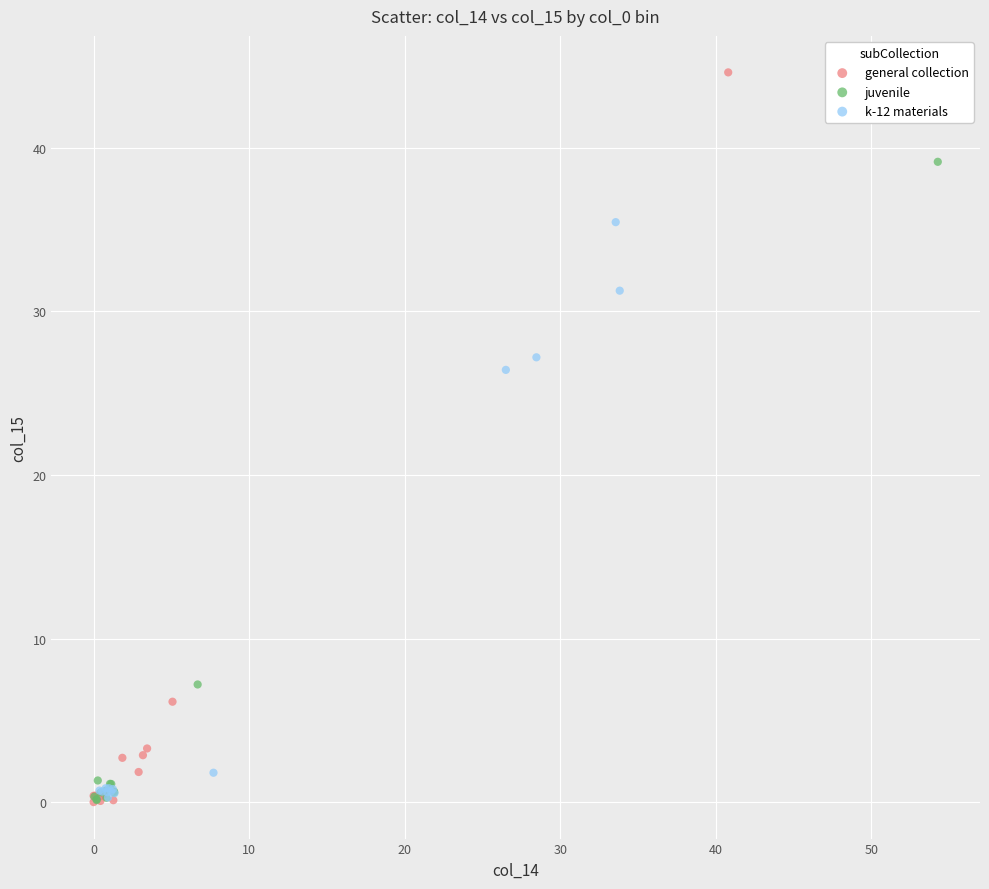

What are all the series names shown in the legend?

general collection, juvenile, k-12 materials